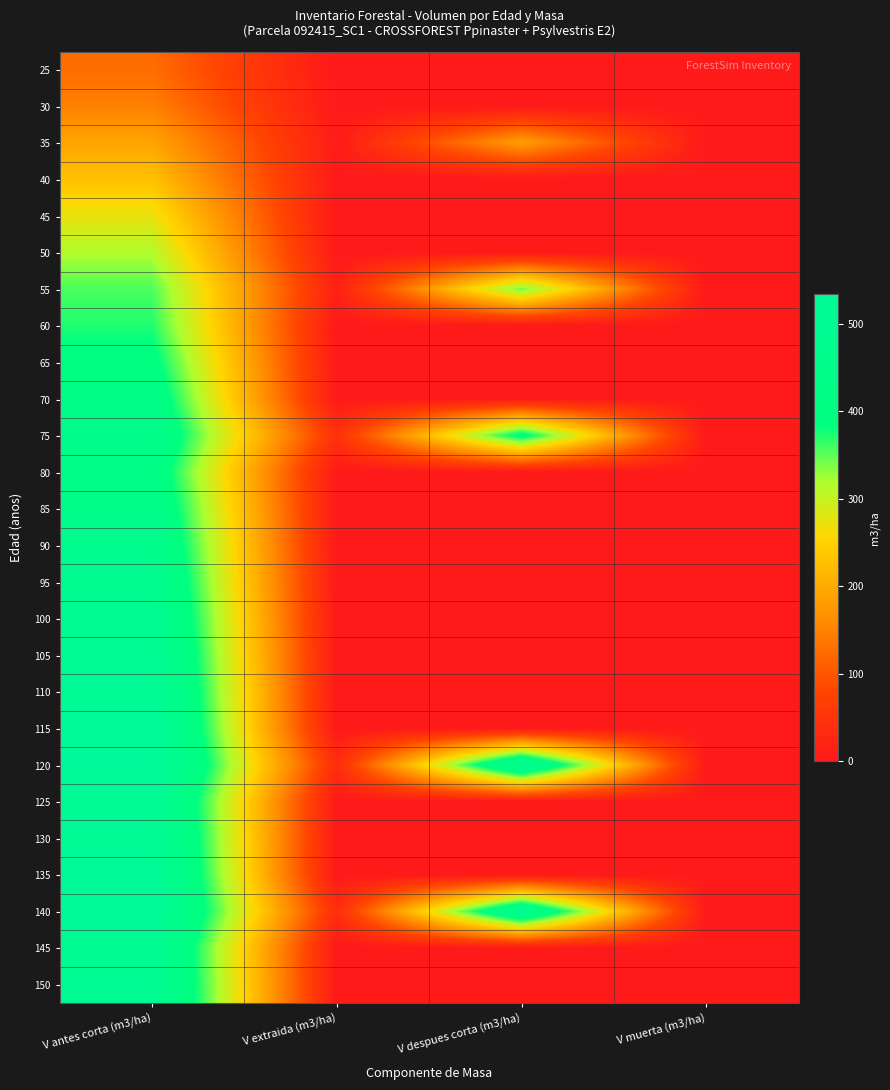

Which series has the widest spread of values?

120